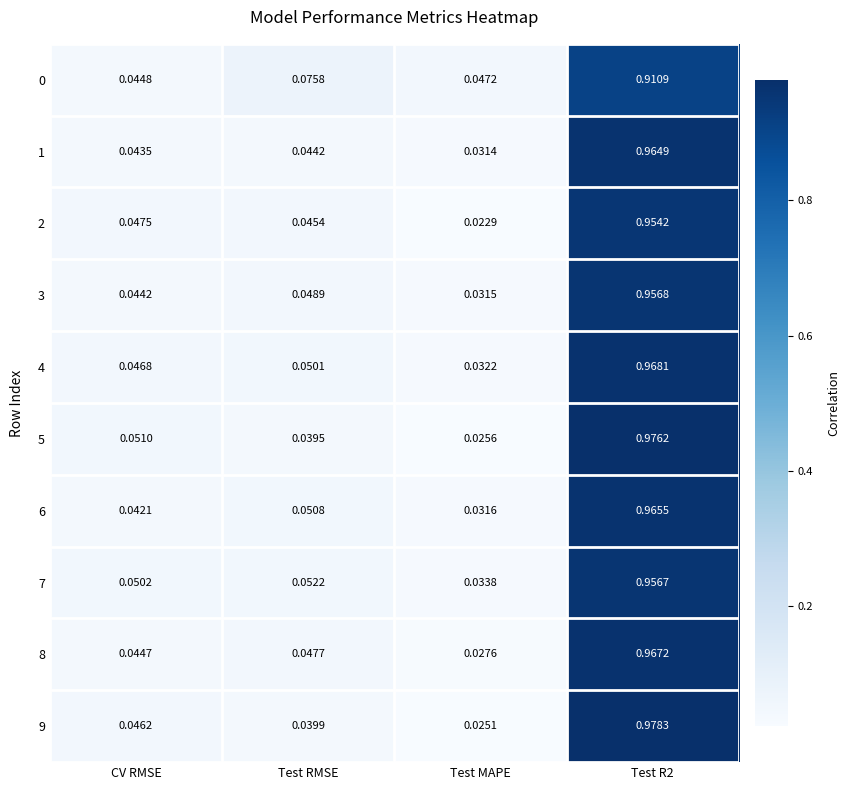

Which label corresponds to the smallest value in the chart?

Test MAPE